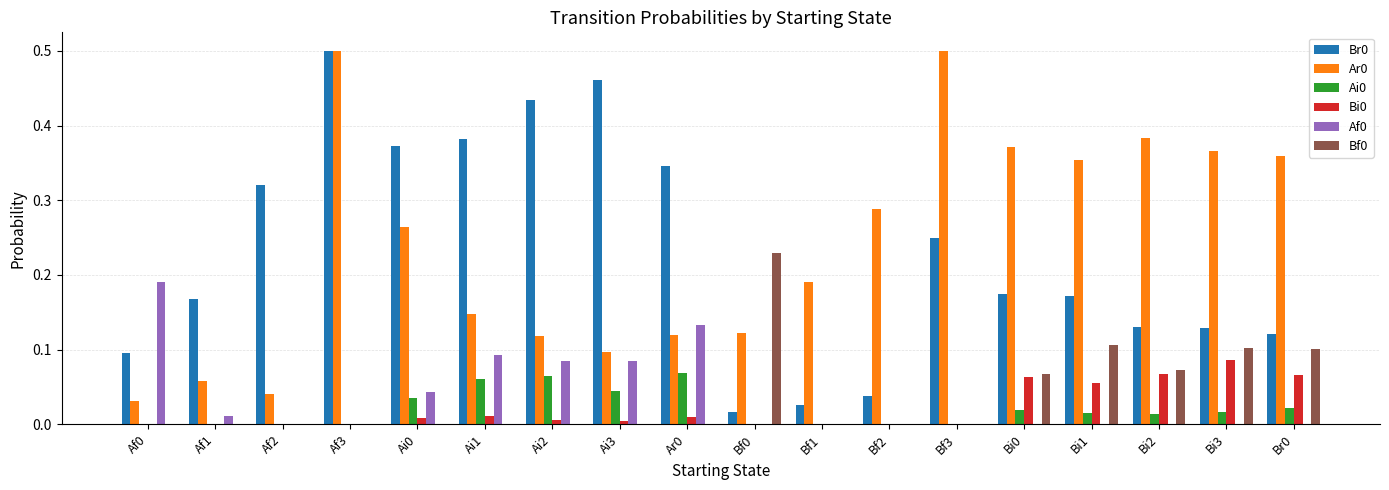

Is the value of Bi0 at Af1 greater than the value of Ar0 at Af3?

No